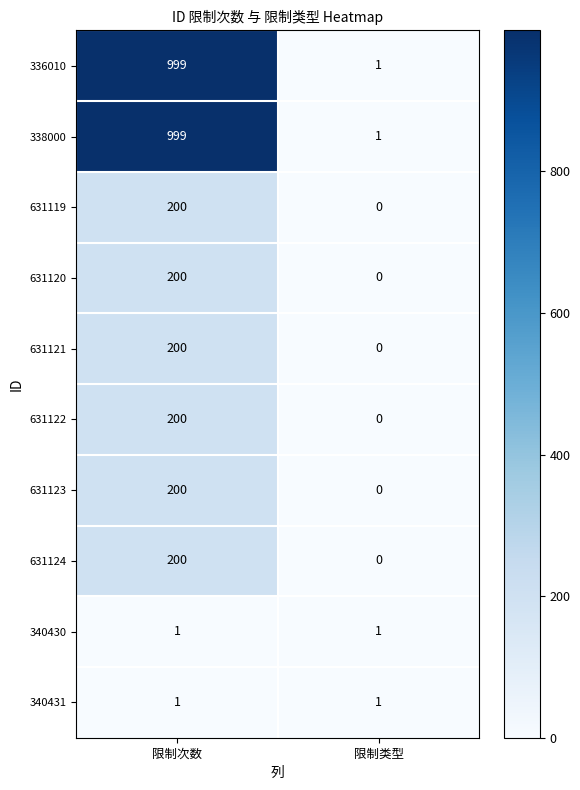

What is the total value across all series at 限制次数?

3200